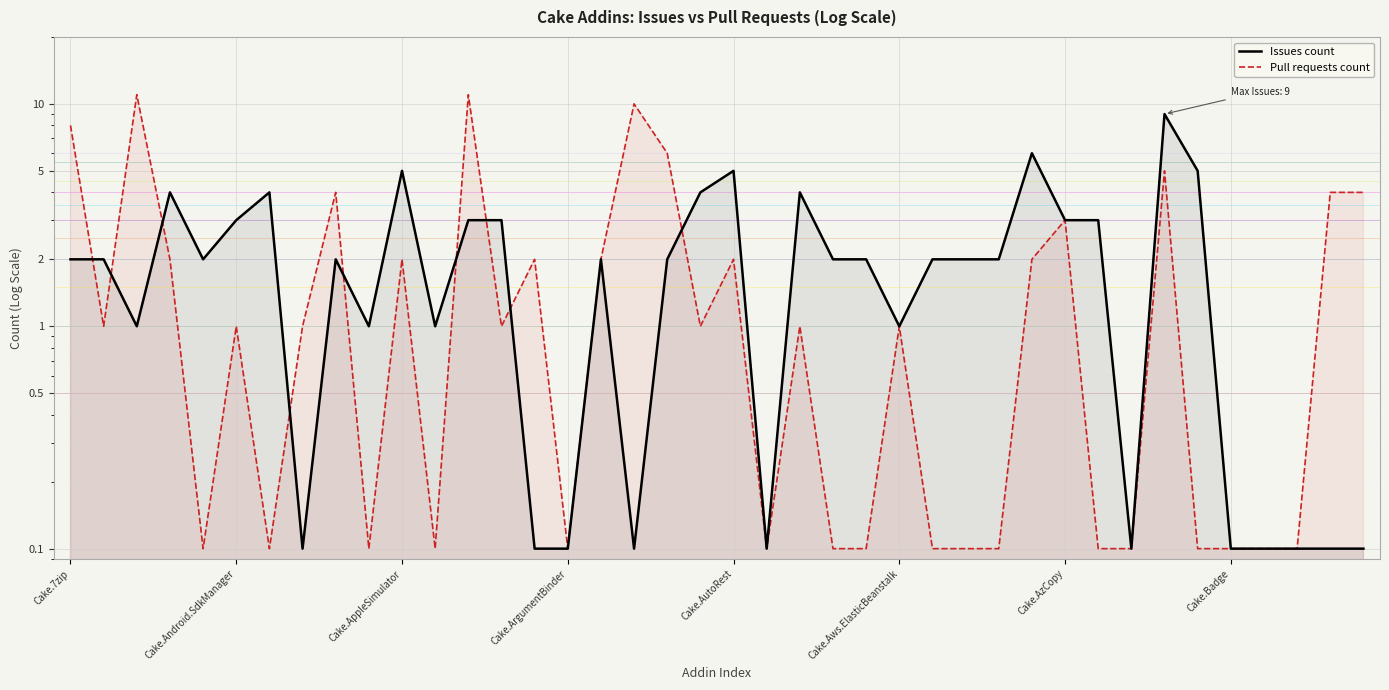

At how many categories does at least one series exceed 5?

7